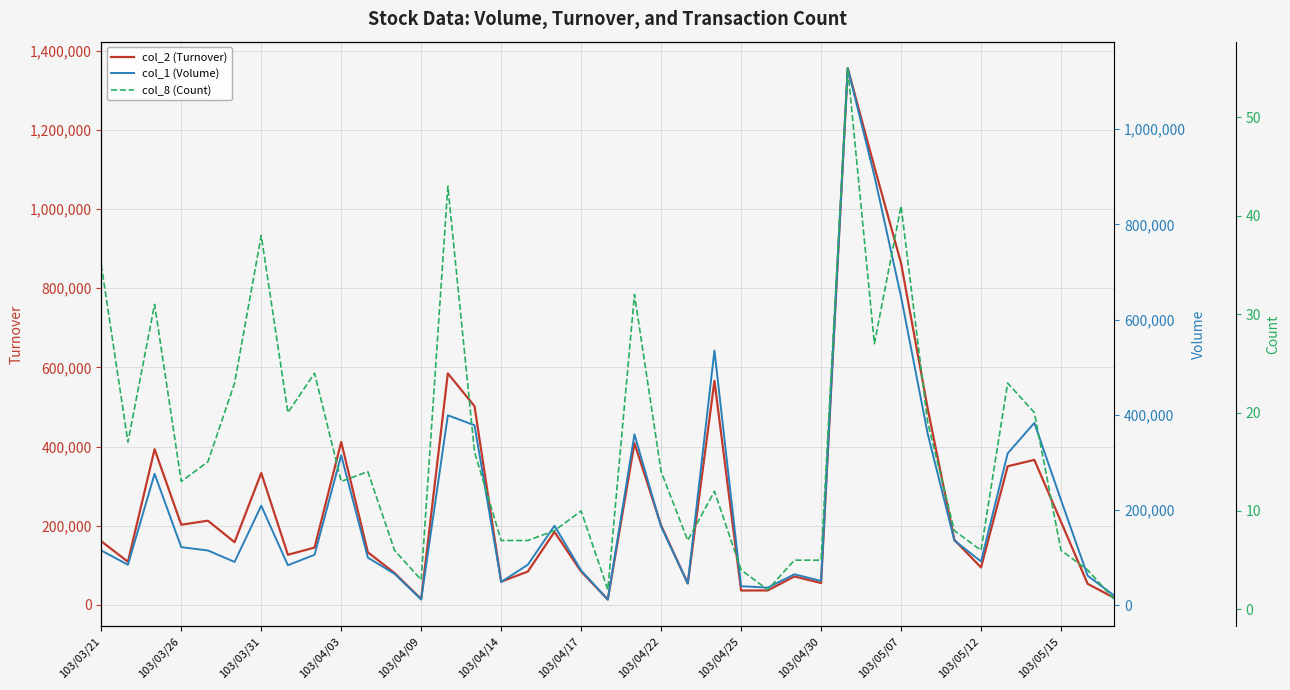

The value of col_2 (Turnover) at 103/04/14 is 58760. True or false?

True